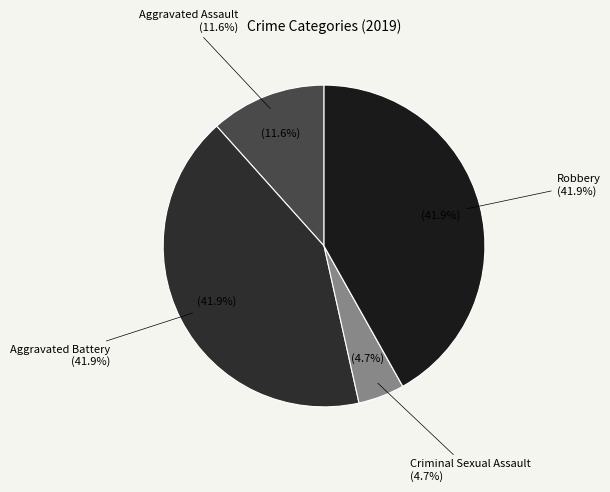

Which category has the biggest portion of the pie?

Aggravated Battery